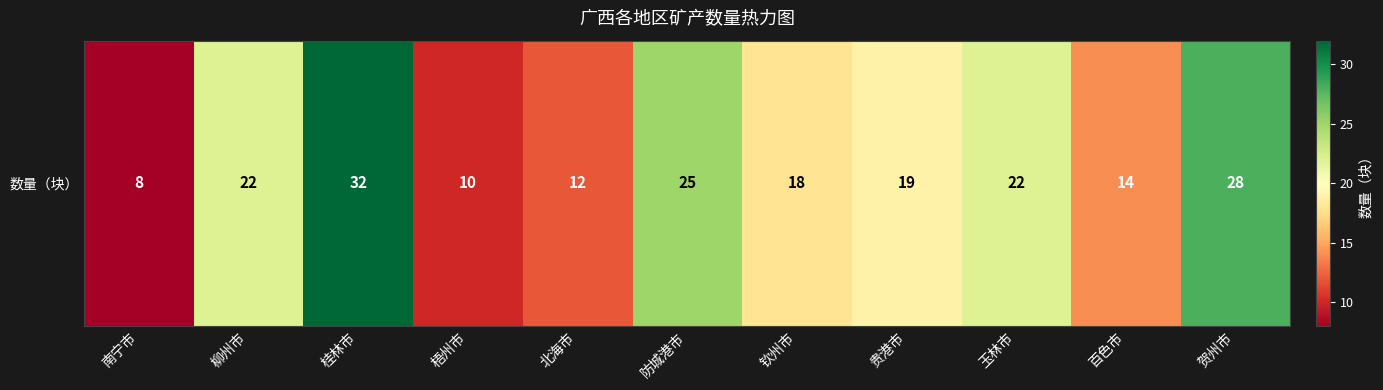

List the labels in order of value, largest first.

桂林市, 贺州市, 防城港市, 柳州市, 玉林市, 贵港市, 钦州市, 百色市, 北海市, 梧州市, 南宁市